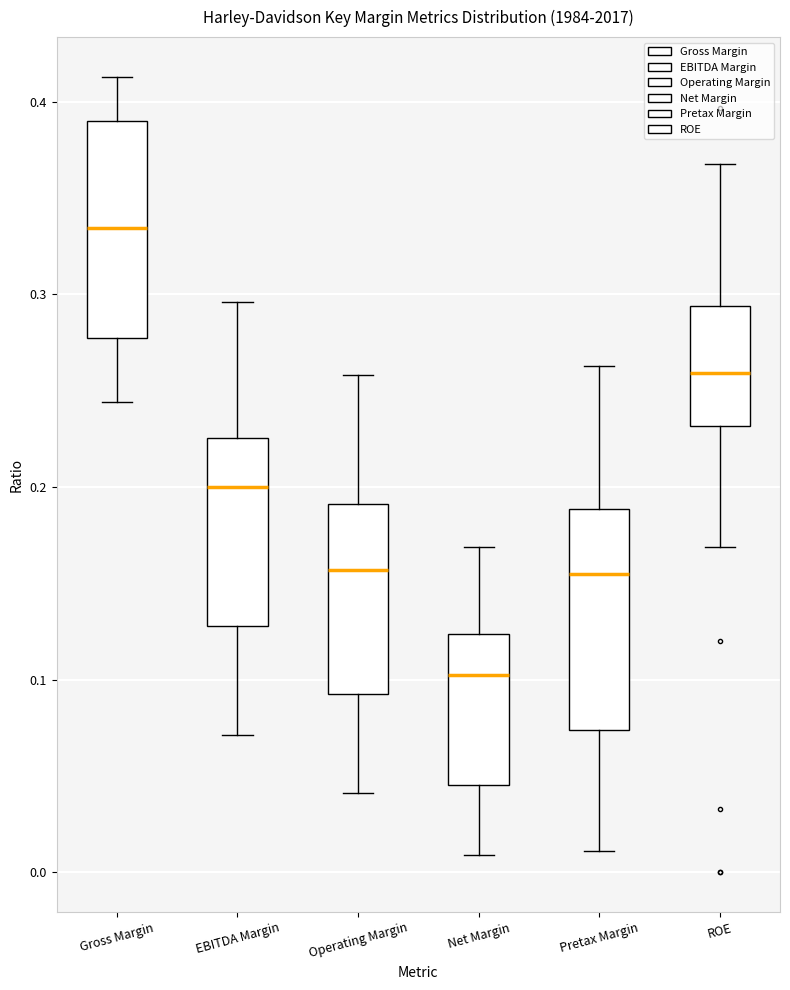

Reading left to right, read every box against the y-axis: the position of its median line, the range the box covers, and the ends of its whiskers. The values are not printed on the chart, so give them approximately, as read against the axis.

Gross Margin: median 0.33, box 0.28 to 0.39, whiskers 0.24 to 0.41
EBITDA Margin: median 0.20, box 0.13 to 0.23, whiskers 0.07 to 0.30
Operating Margin: median 0.16, box 0.09 to 0.19, whiskers 0.04 to 0.26
Net Margin: median 0.10, box 0.05 to 0.12, whiskers 0.01 to 0.17
Pretax Margin: median 0.16, box 0.07 to 0.19, whiskers 0.01 to 0.26
ROE: median 0.26, box 0.23 to 0.29, whiskers 0.17 to 0.37